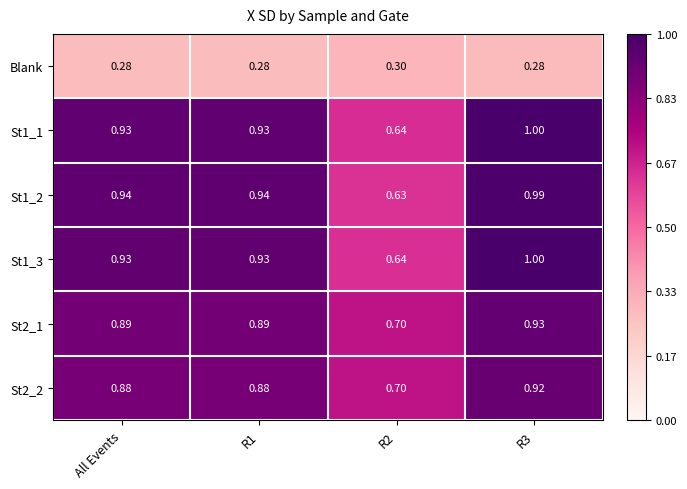

Is the value of St2_1 at All Events greater than the value of St2_2 at R1?

Yes